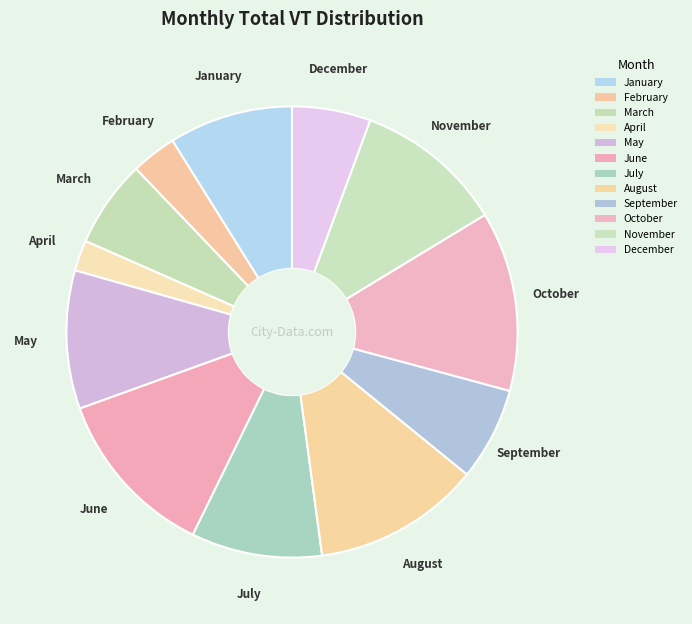

Count the number of slices in the pie.

12